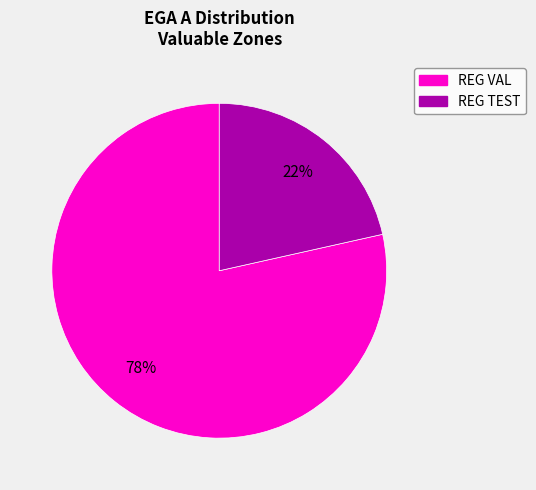

Rank the categories by value from highest to lowest.

REG VAL, REG TEST